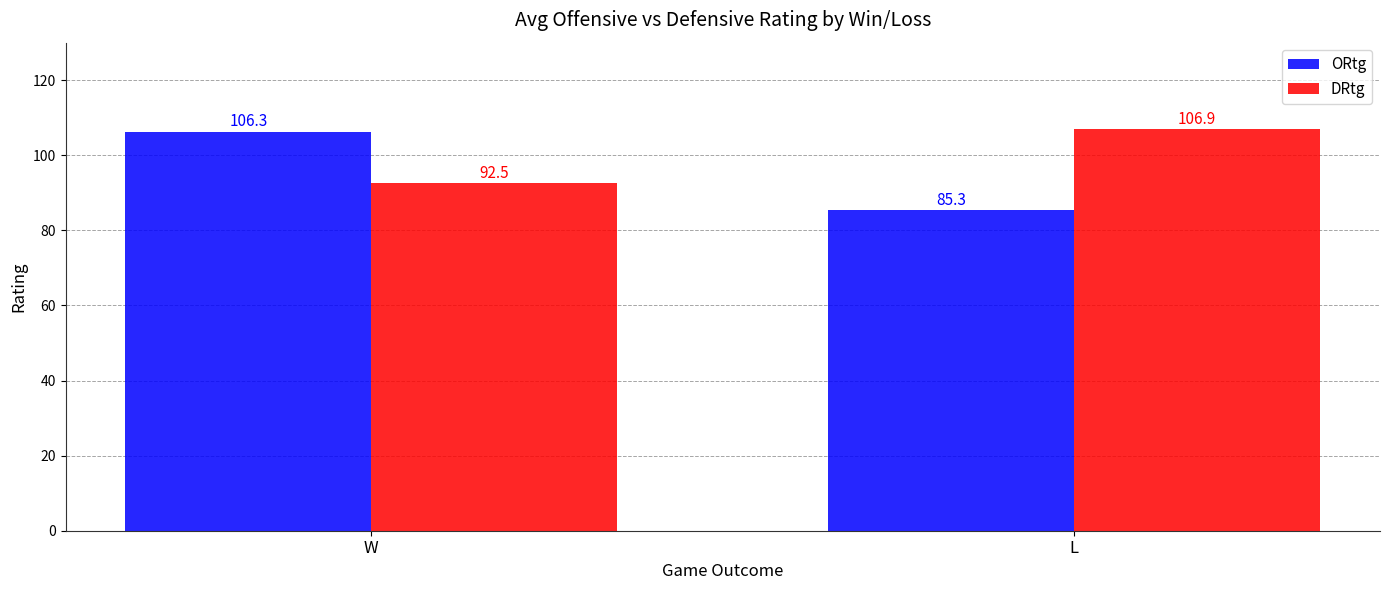

Reading right to left, extract all data points from this chart.

ORtg: 85.3	106.3
DRtg: 106.9	92.5